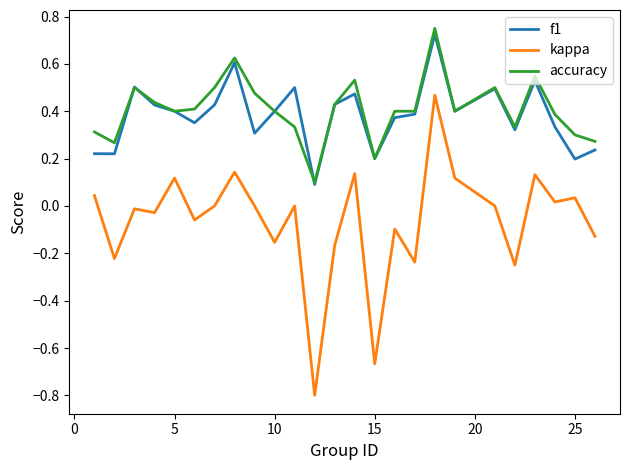

Which series has the largest range (max minus min)?

kappa